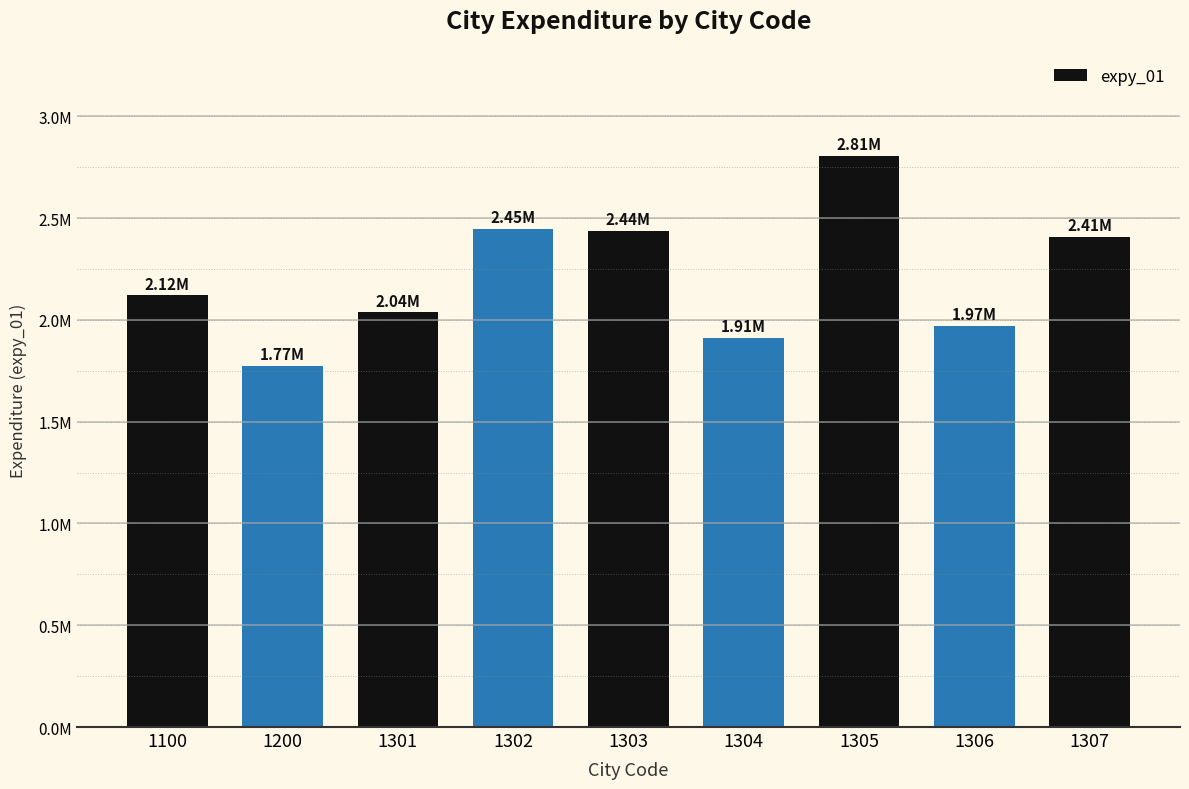

Reading right to left, extract all data points from this chart.

1307=2406691.2	1306=1972410.9	1305=2805950.9	1304=1913041.1	1303=2436353.3	1302=2445752.0	1301=2036668.5	1200=1773359.5	1100=2120177.4